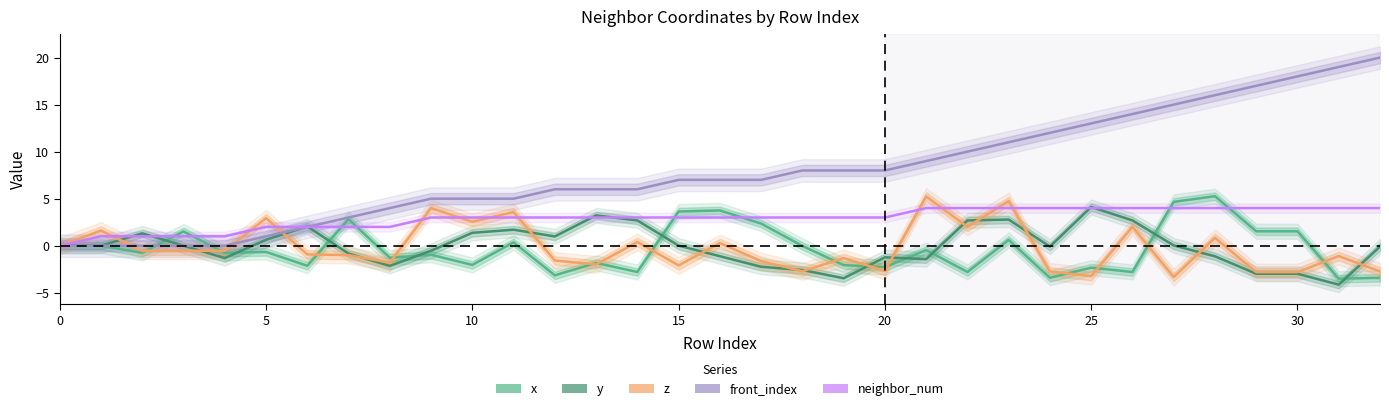

What is the sum of all neighbor_num values?

96.0